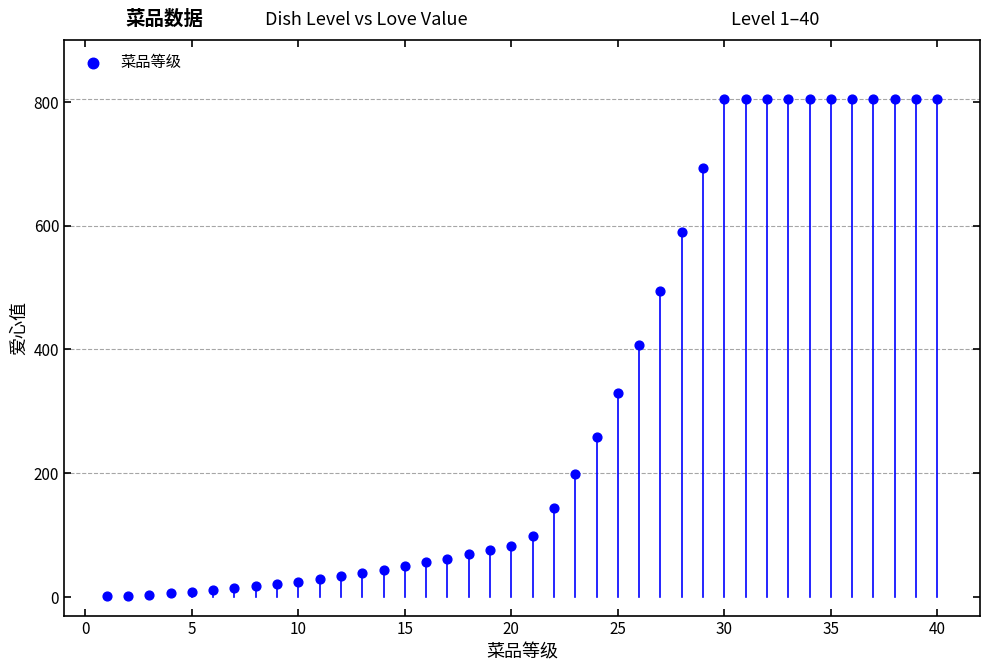

What is the range of Y values (max minus min)?

803